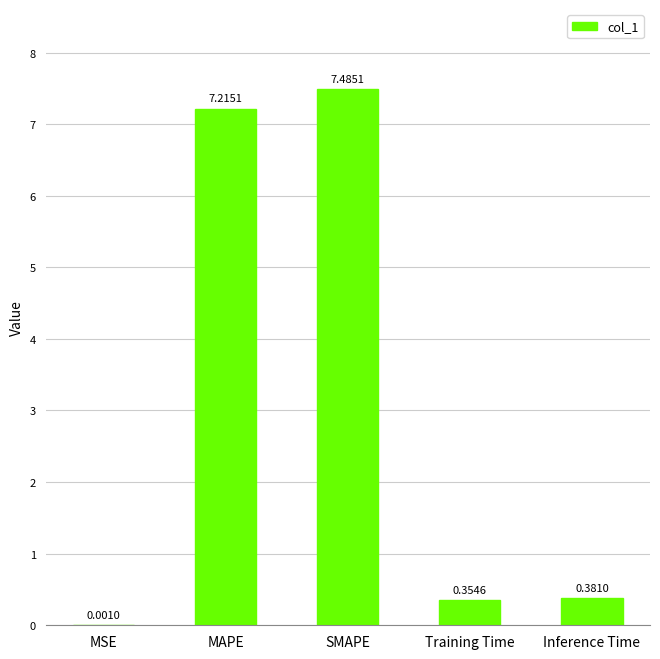

What is the sum of the values at MSE and SMAPE?

7.5